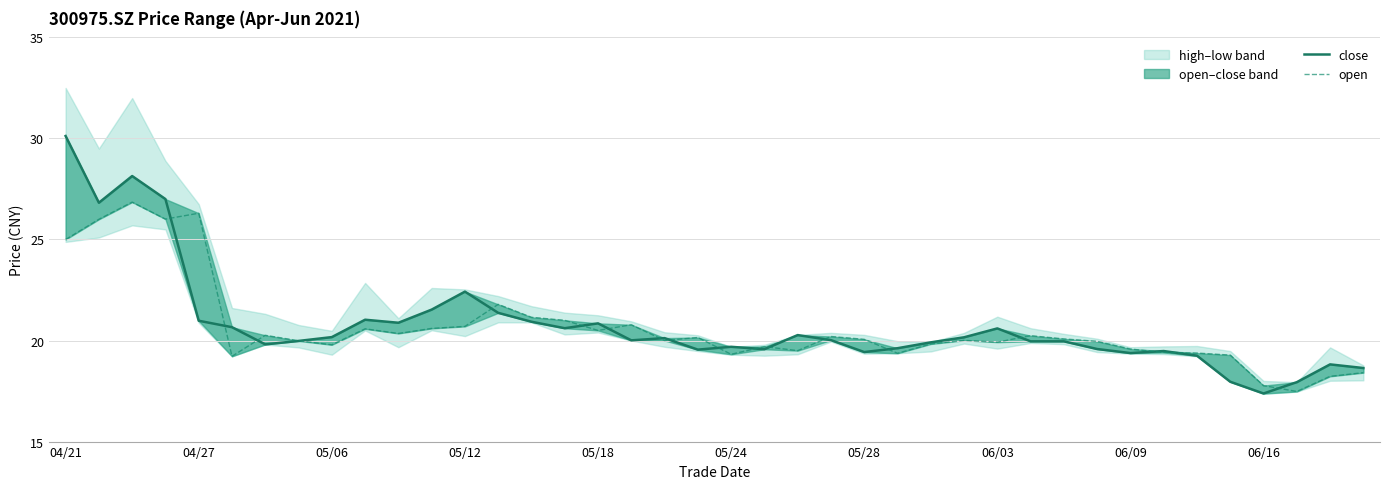

What is the lowest value of the close series?

17.4